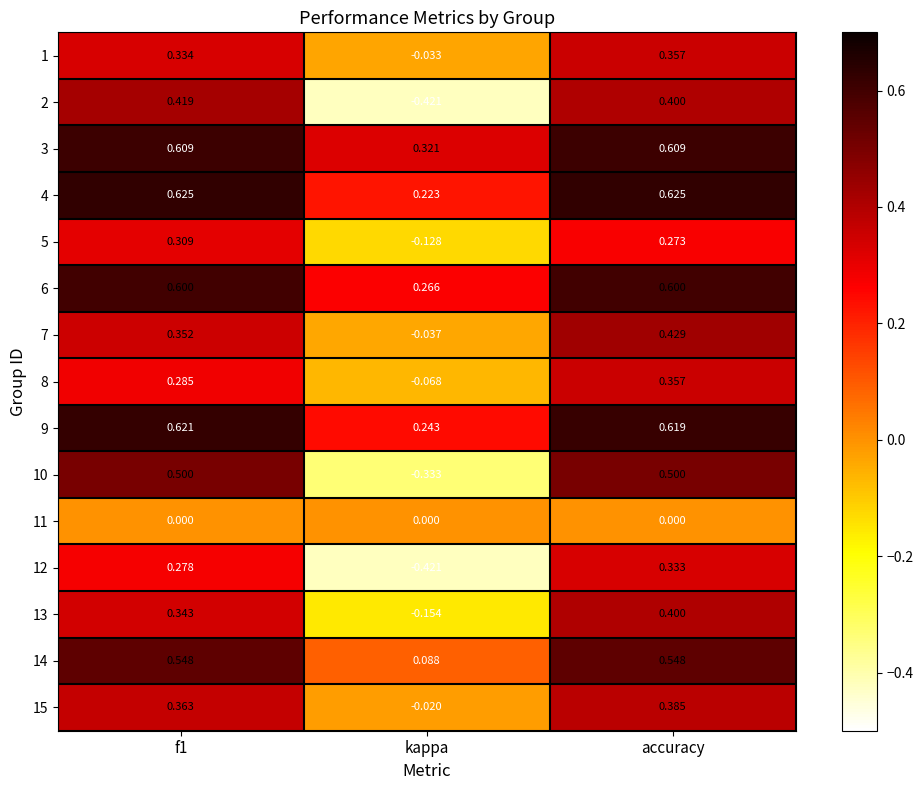

What is the difference between the highest and lowest values at f1?

0.6